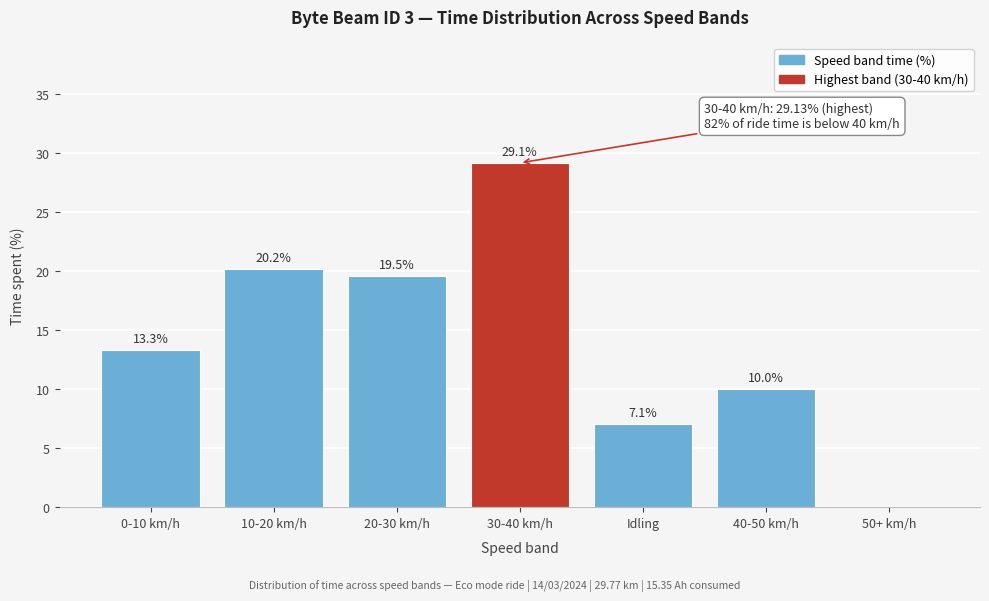

Reading left to right, transcribe all the data shown in this chart.

0-10 km/h=13.3	10-20 km/h=20.2	20-30 km/h=19.5	30-40 km/h=29.1	Idling=7.1	40-50 km/h=10.0	50+ km/h=0.0